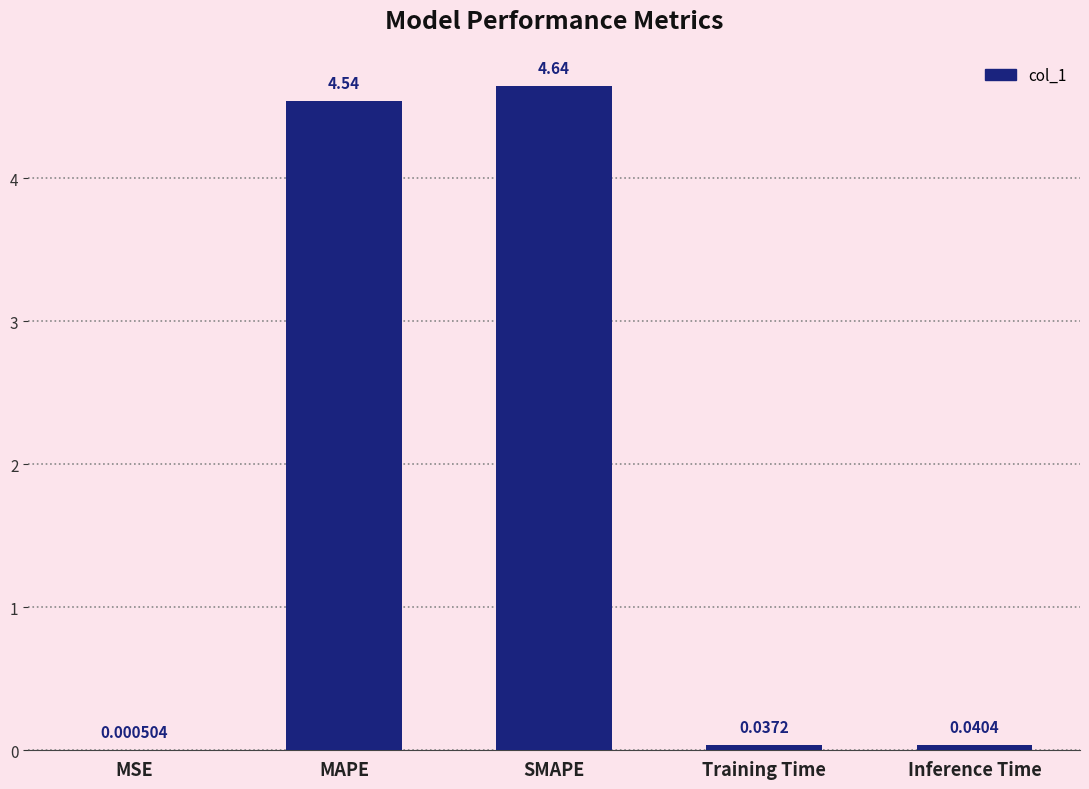

Are the bars horizontal?

No